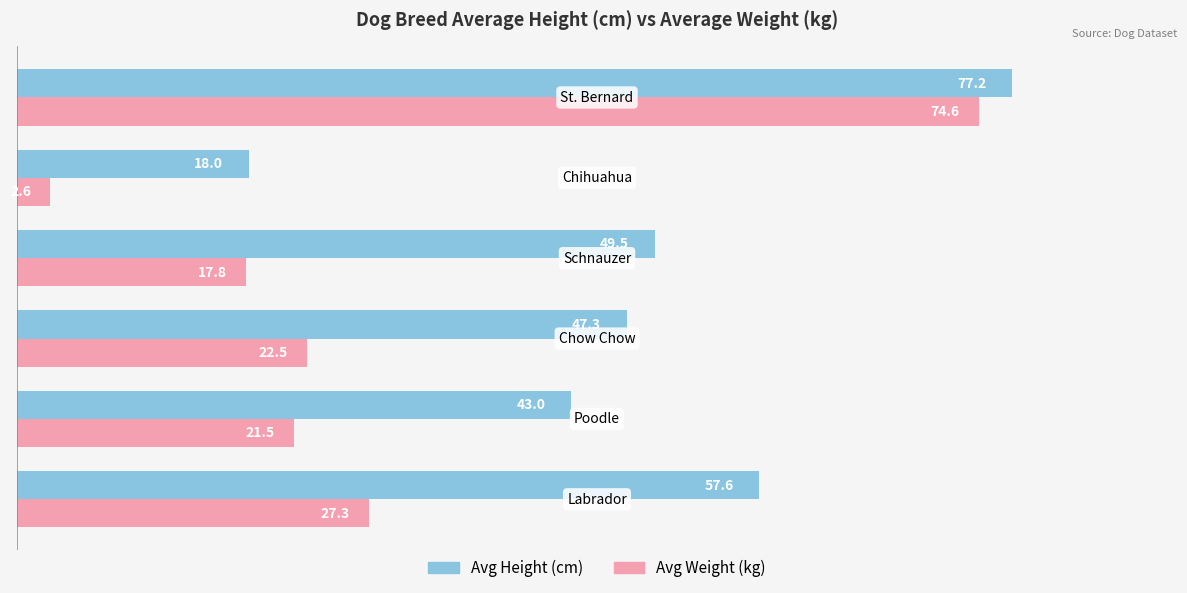

What is the average value of the Avg Weight (kg) series?

27.7